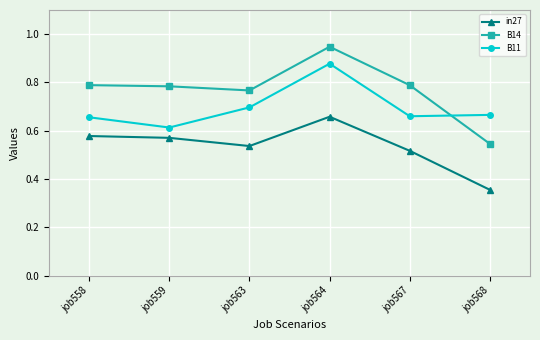

True or false: in27 and B11 intersect in this chart.

False